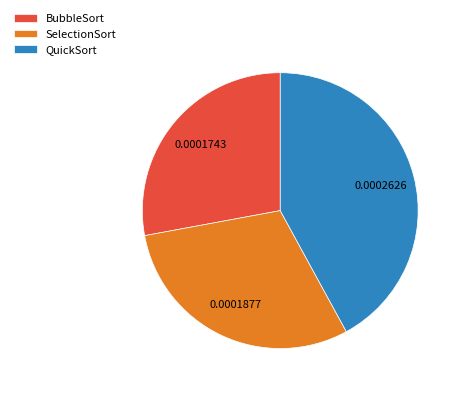

Between SelectionSort and QuickSort, which is larger?

QuickSort